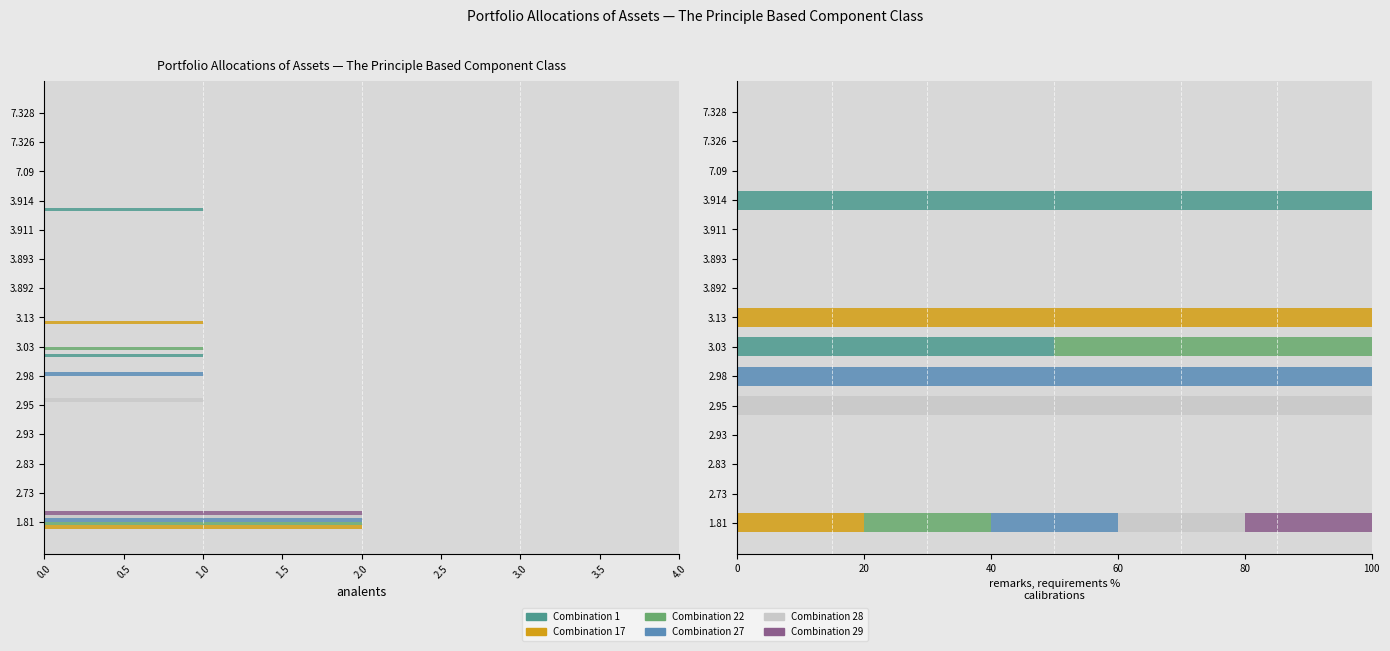

How many bars are there in each group?

6